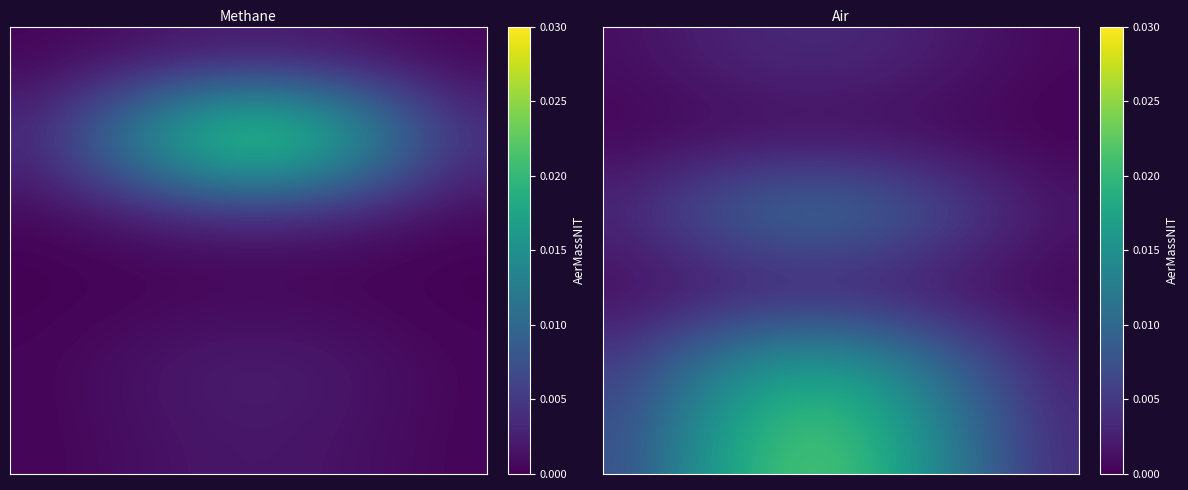

How many data points does each series have?

12